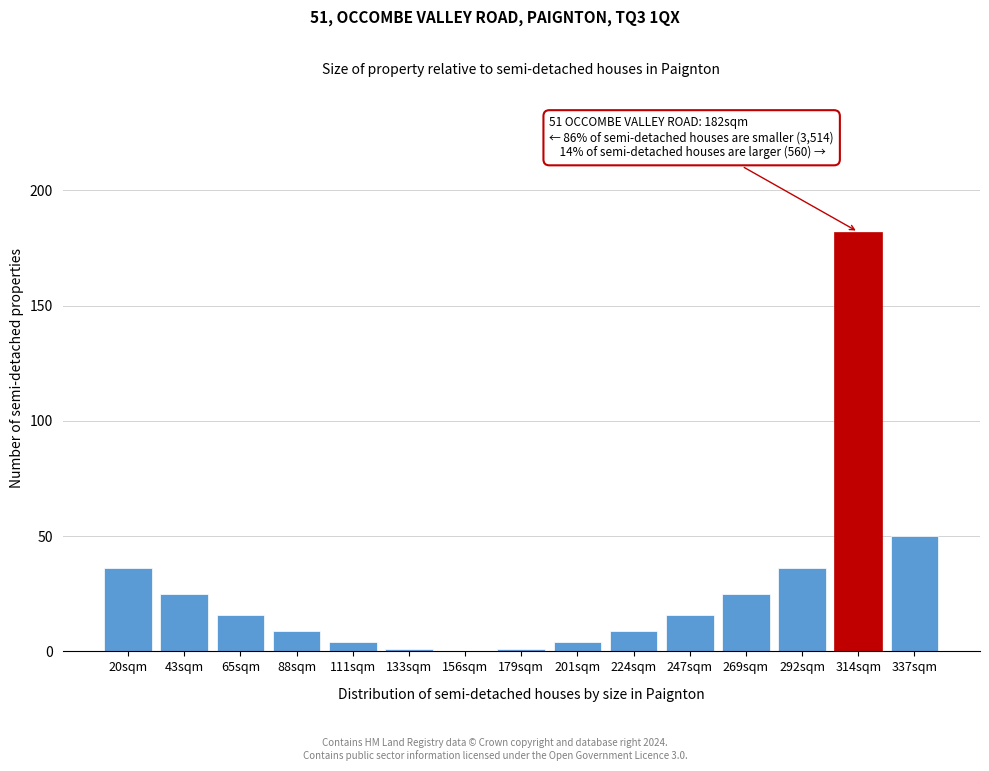

Reading left to right, list all the values displayed in this chart.

20sqm=36	43sqm=25	65sqm=16	88sqm=9	111sqm=4	133sqm=1	156sqm=0	179sqm=1	201sqm=4	224sqm=9	247sqm=16	269sqm=25	292sqm=36	314sqm=182	337sqm=50